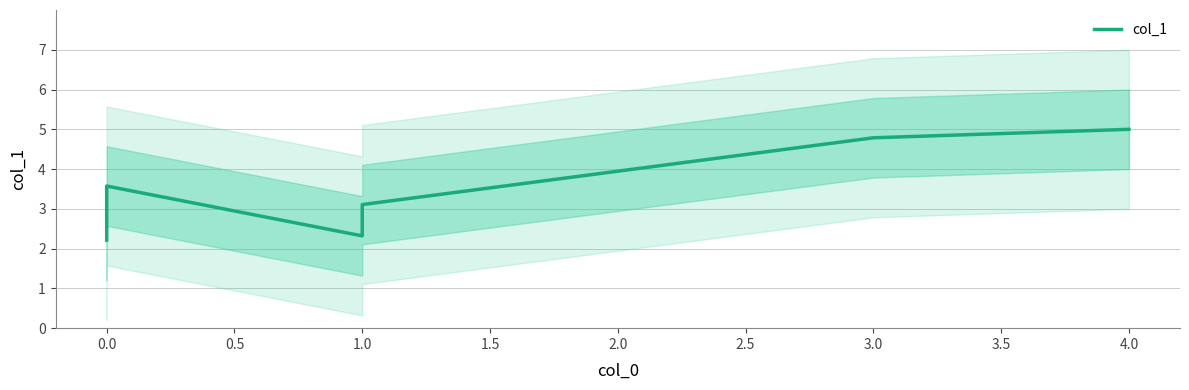

At which label is the value closest to 3?

1.0